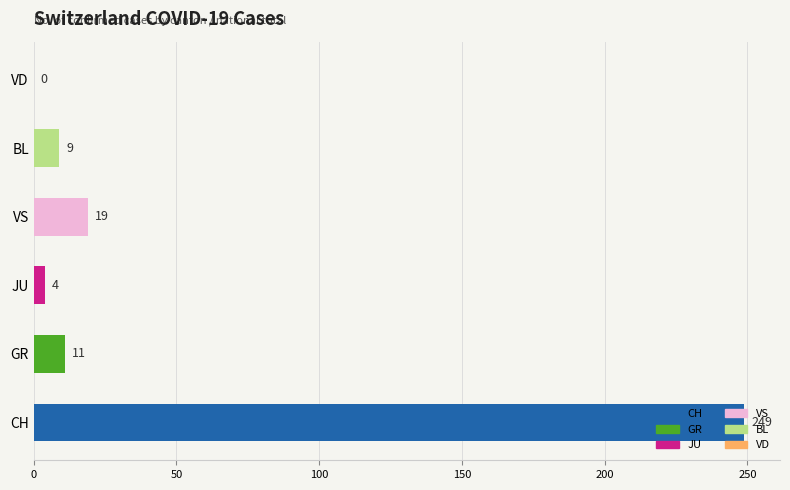

At which category does the chart reach its peak across all series?

CH